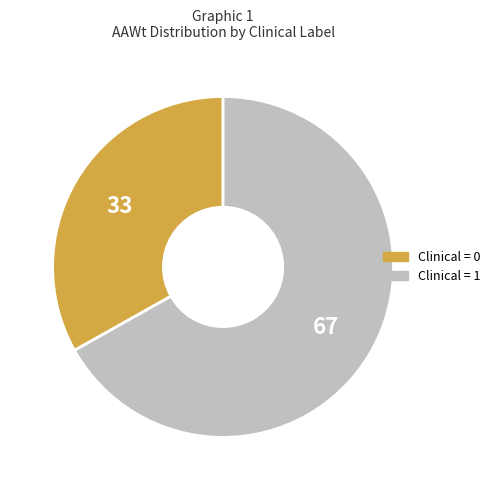

Does any single category account for the majority?

Yes